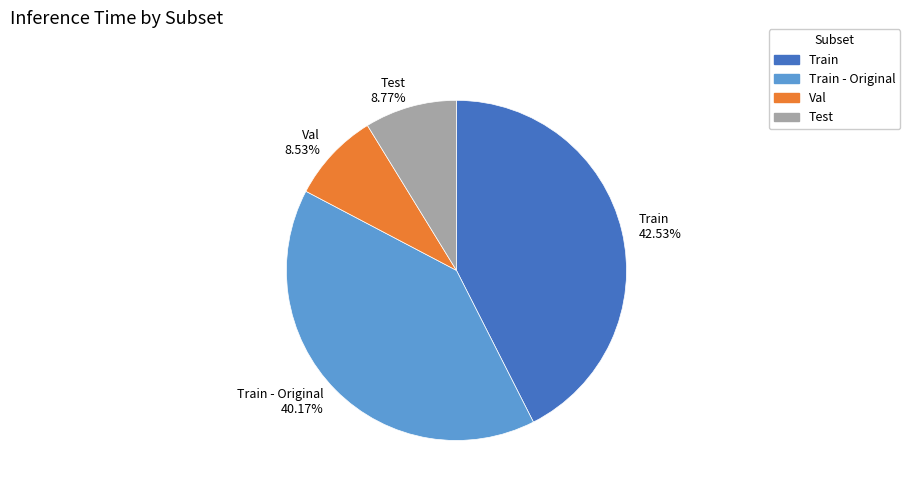

To the nearest percent, what is the difference between the Test and Train - Original slice percentages?

31%